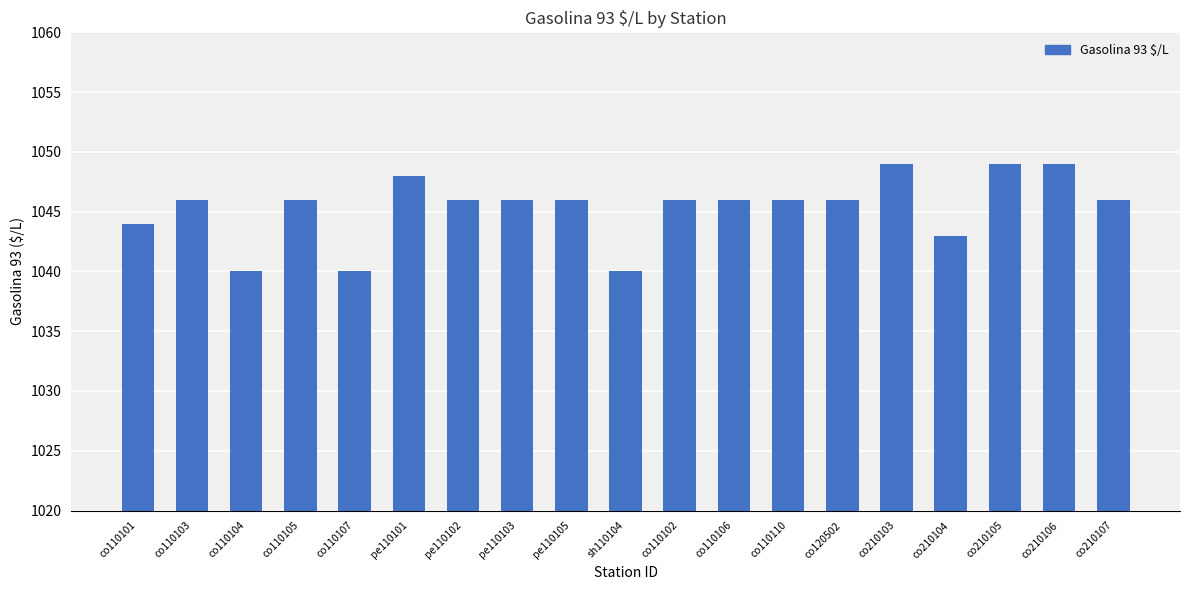

Approximately how many times larger is the value at co110105 compared to co210107?

1.0